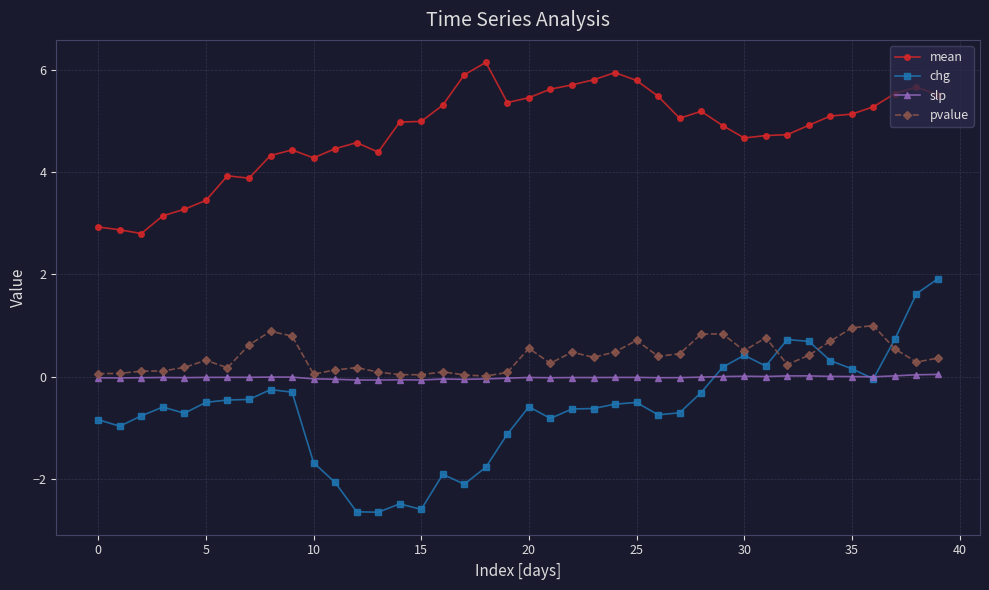

What is the maximum value shown in the chart?

6.1